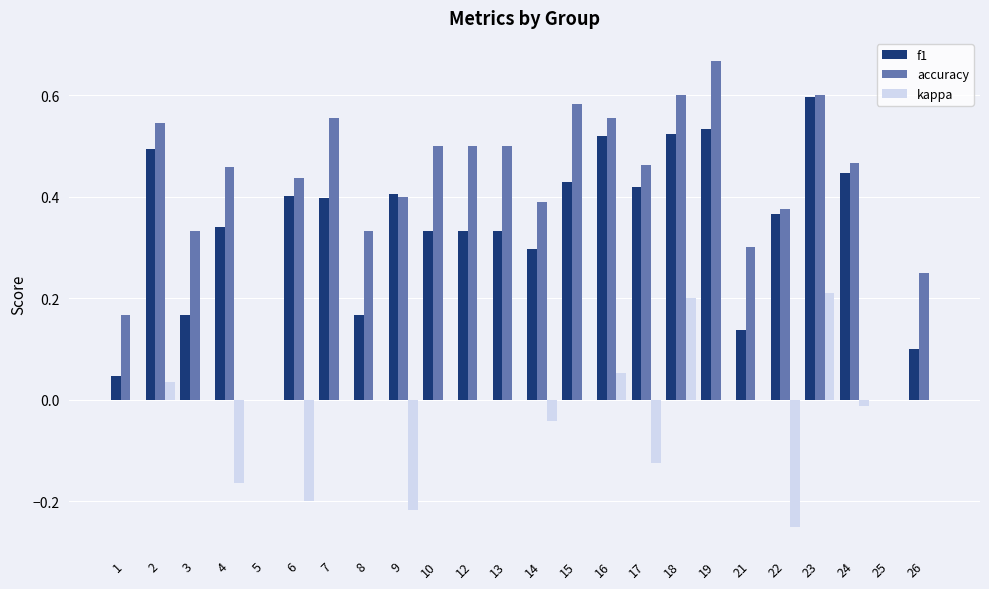

Between 14 and 18, which series saw the biggest shift?

kappa